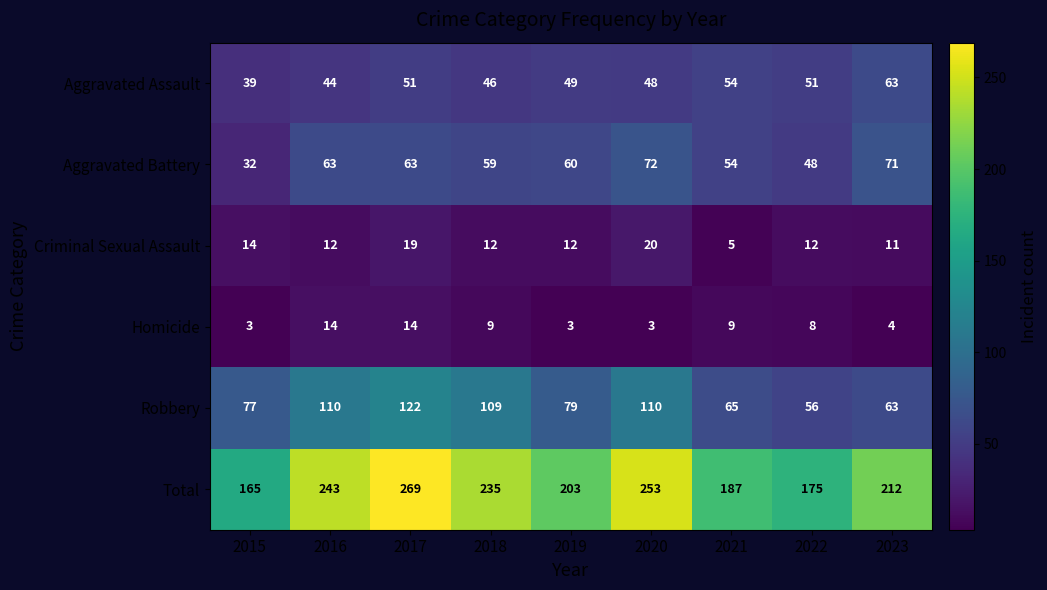

The Aggravated Battery series shows 54 at 2021. True or false?

True